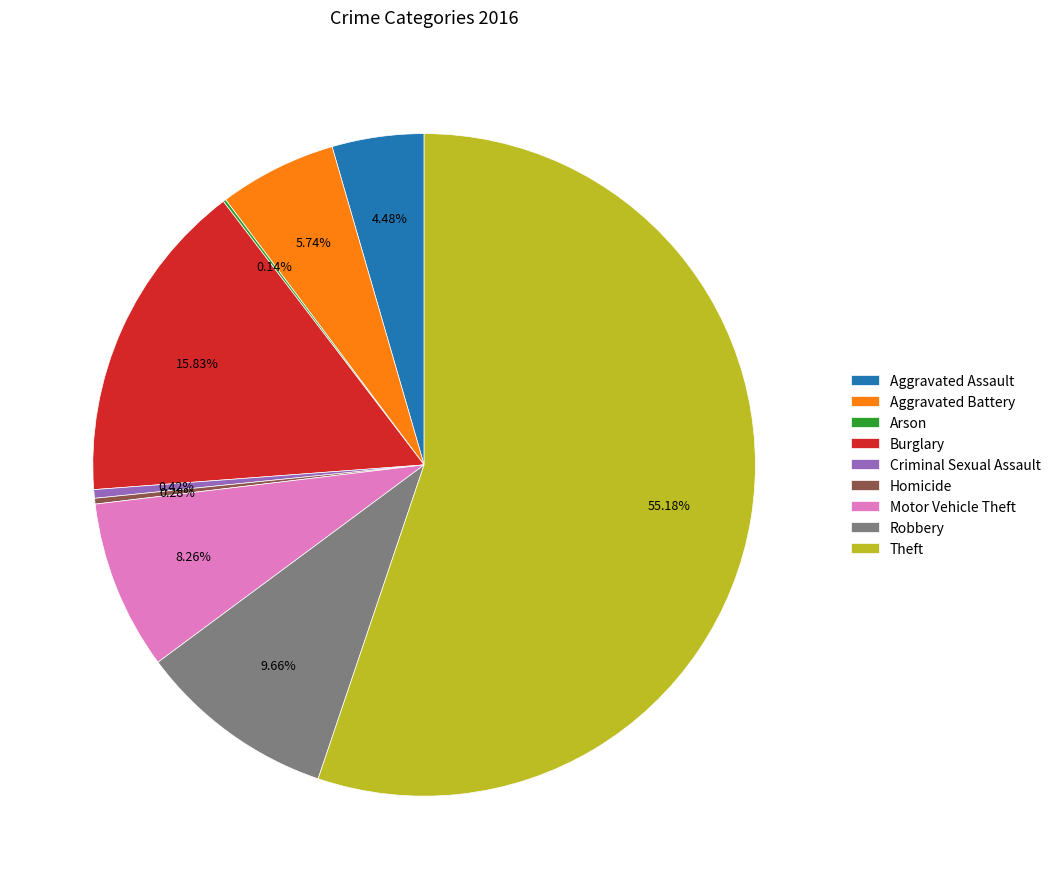

What is the largest slice in the pie chart?

Theft